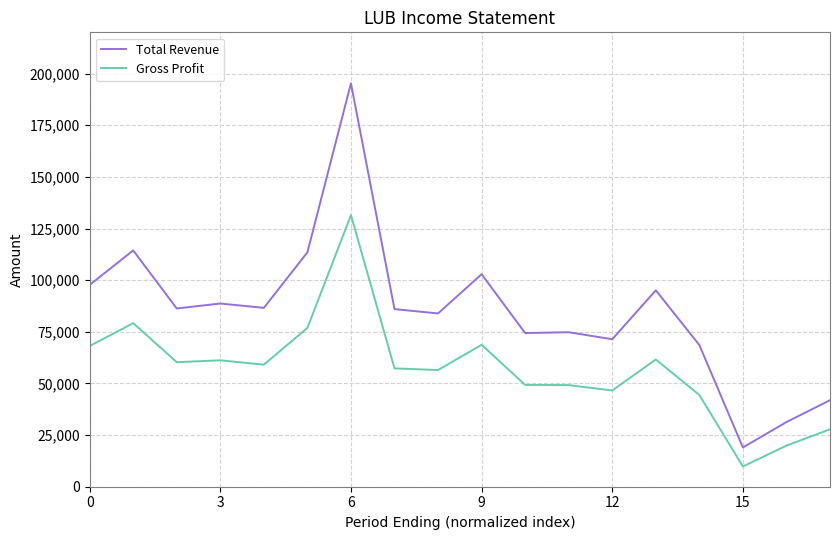

What is the minimum value shown in the chart?

9800